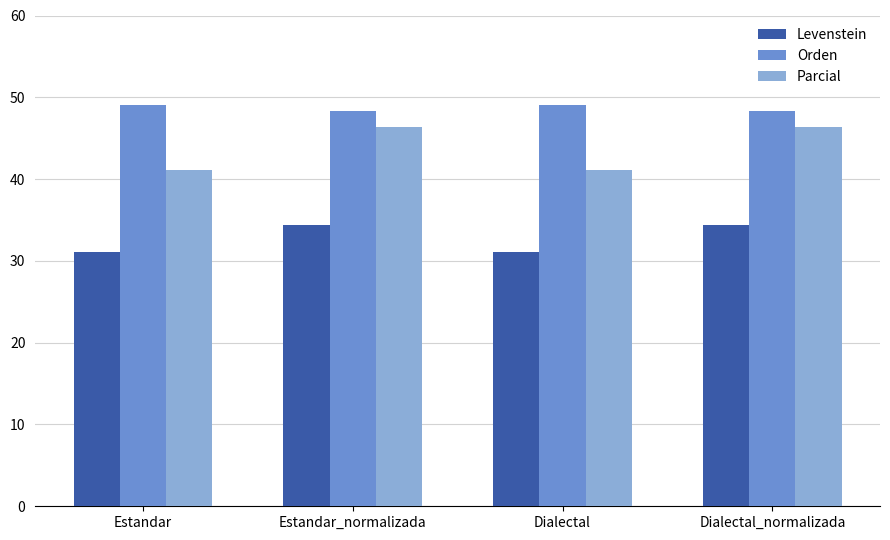

Which series has the largest total across all categories?

Orden